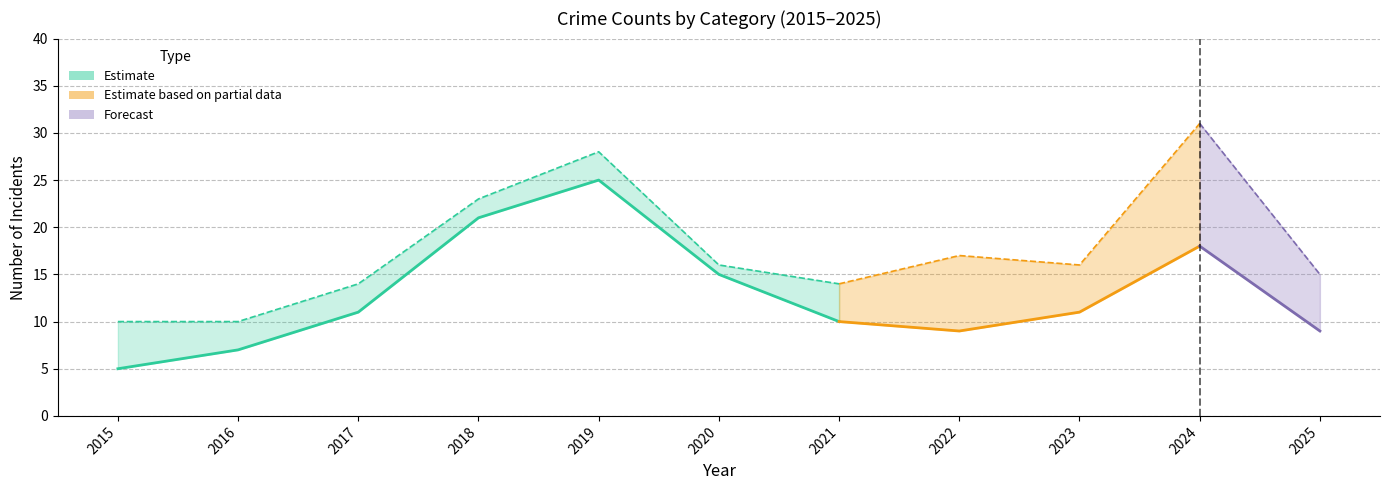

List the labels in order of Total value, smallest first.

2015, 2016, 2017, 2021, 2025, 2020, 2023, 2022, 2018, 2019, 2024